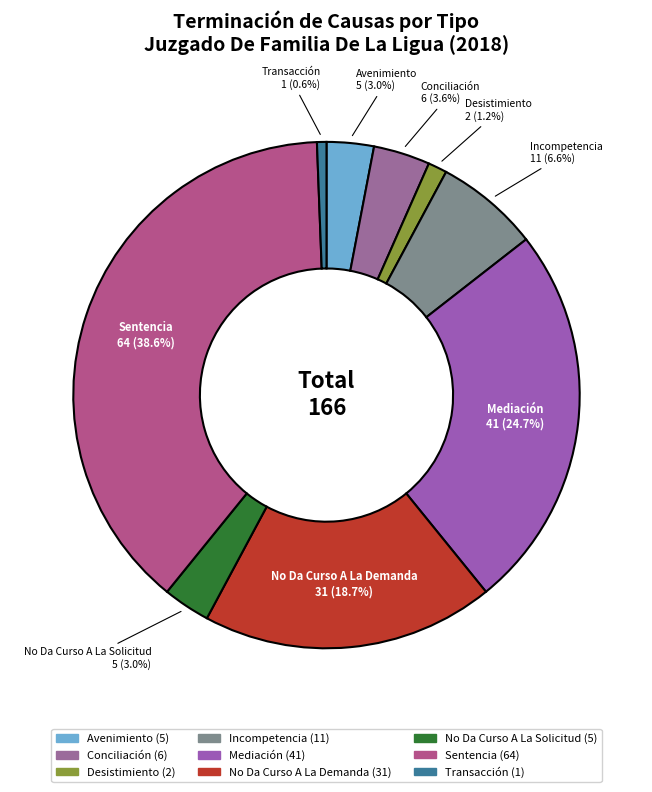

Is it true that Conciliación is 4% of the pie?

True